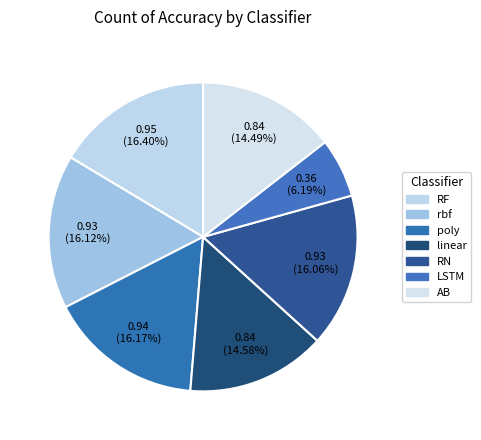

Is there a majority slice in this chart?

No